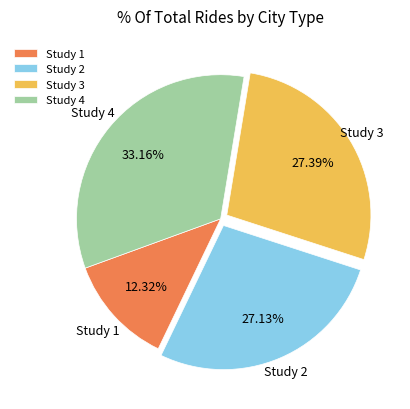

Which slice is the smallest?

Study 1